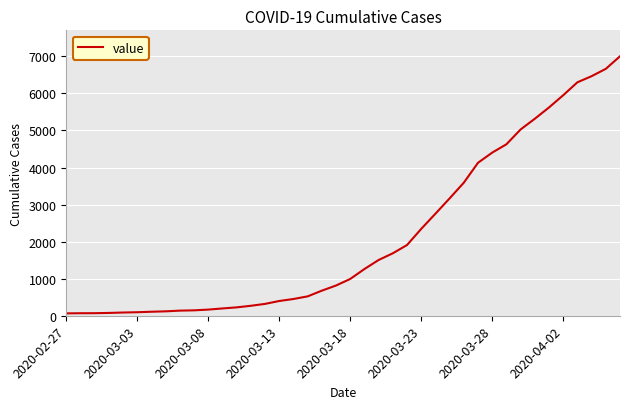

What is the greatest value displayed?

7003